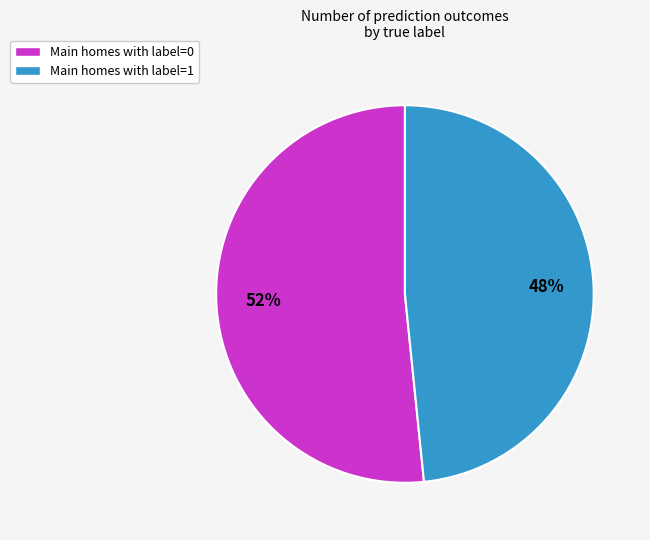

To the nearest percent, what is the combined percentage of Main homes with label=0 and Main homes with label=1?

100%